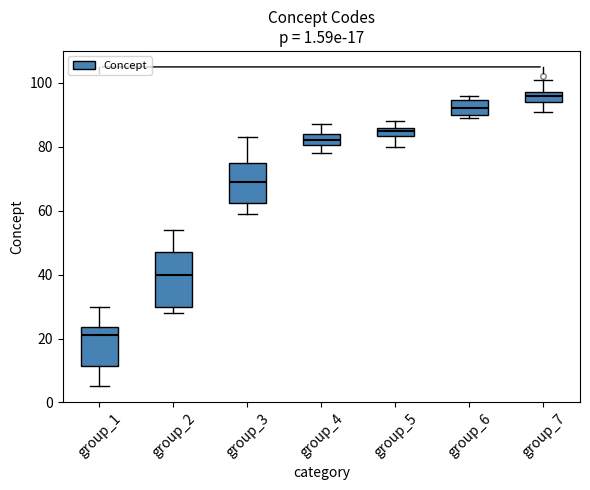

Which box's median line is the highest?

group_7